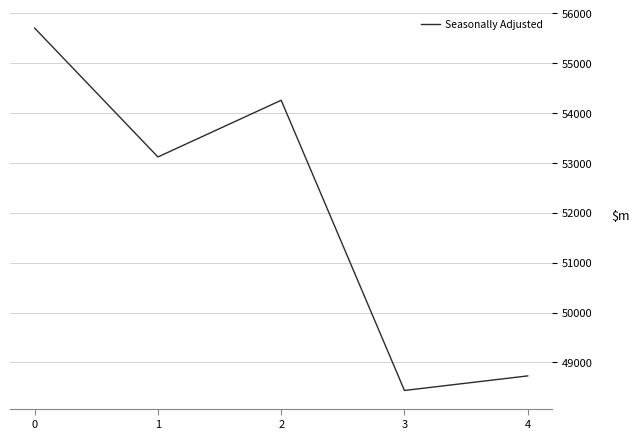

The chart shows a value of 54259 at 2. True or false?

True